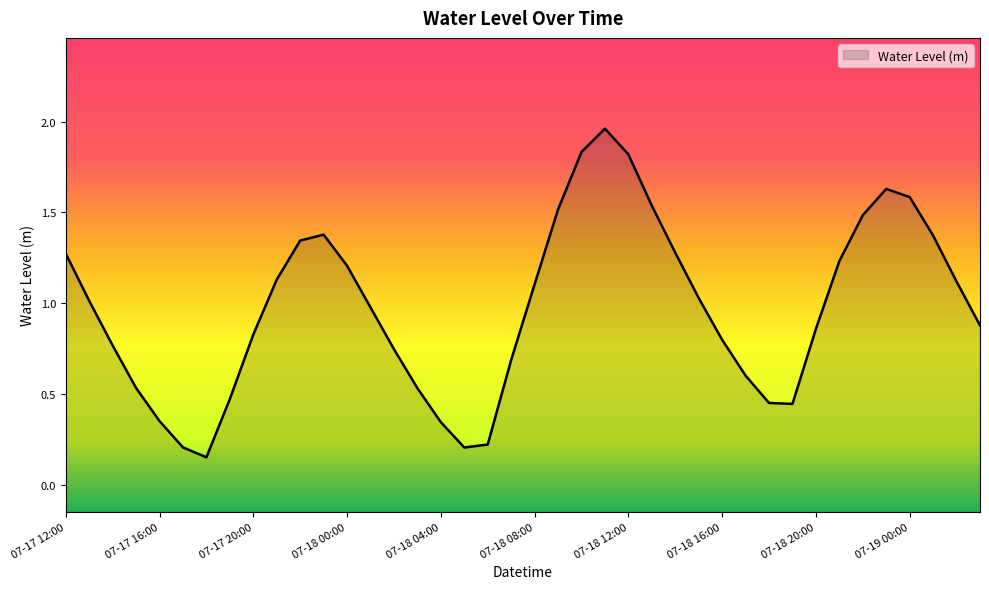

At which label is the value closest to 1?

07-17 13:00